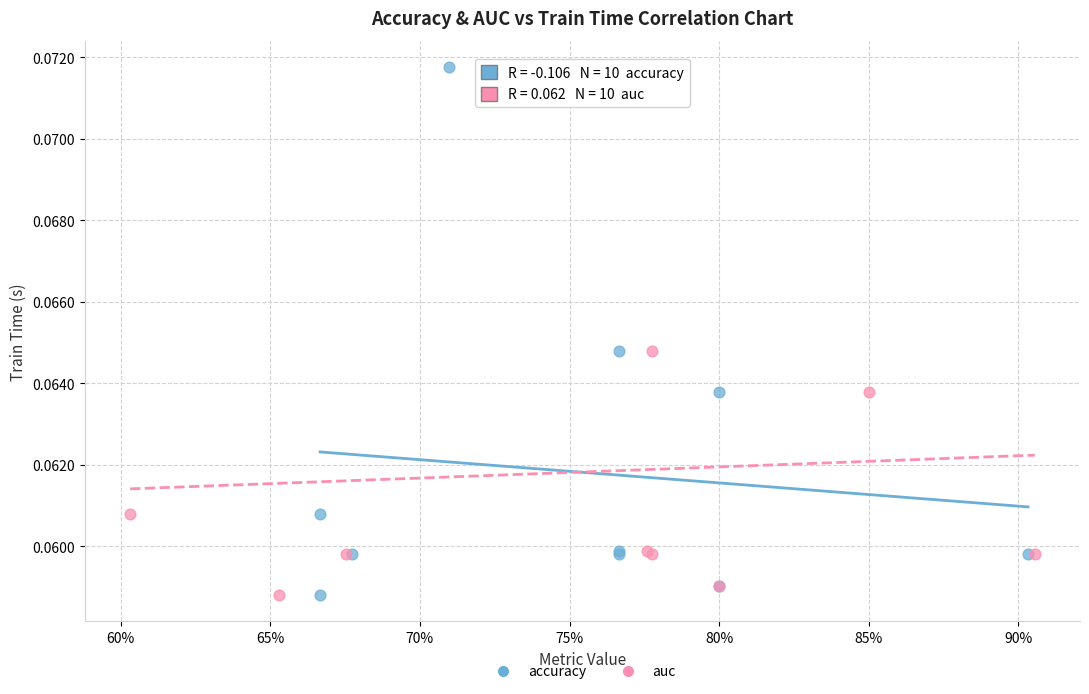

What are all the series names shown in the legend?

accuracy, auc